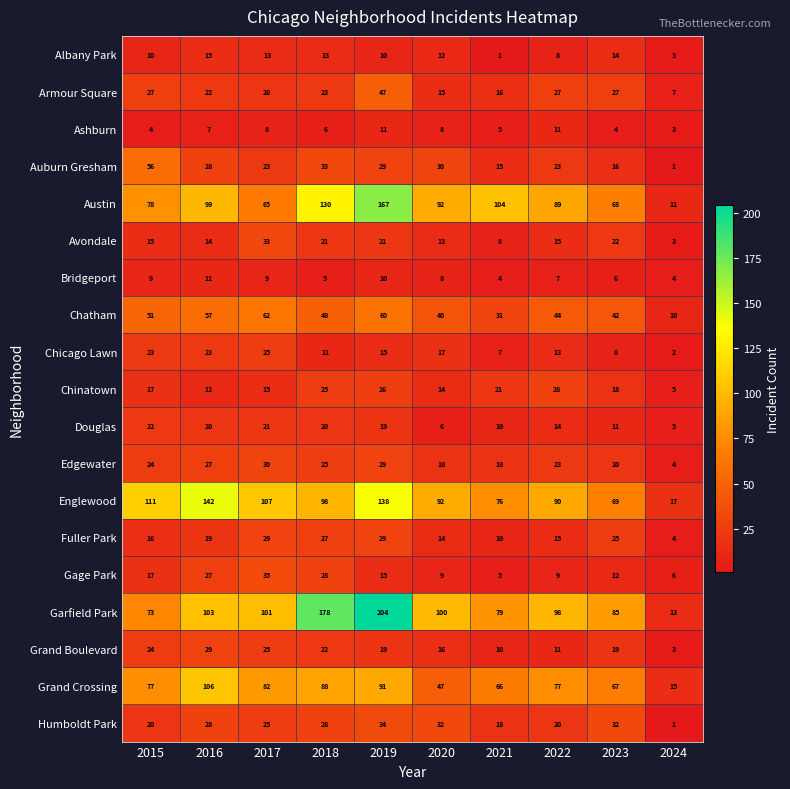

Count the number of data series in this chart.

19